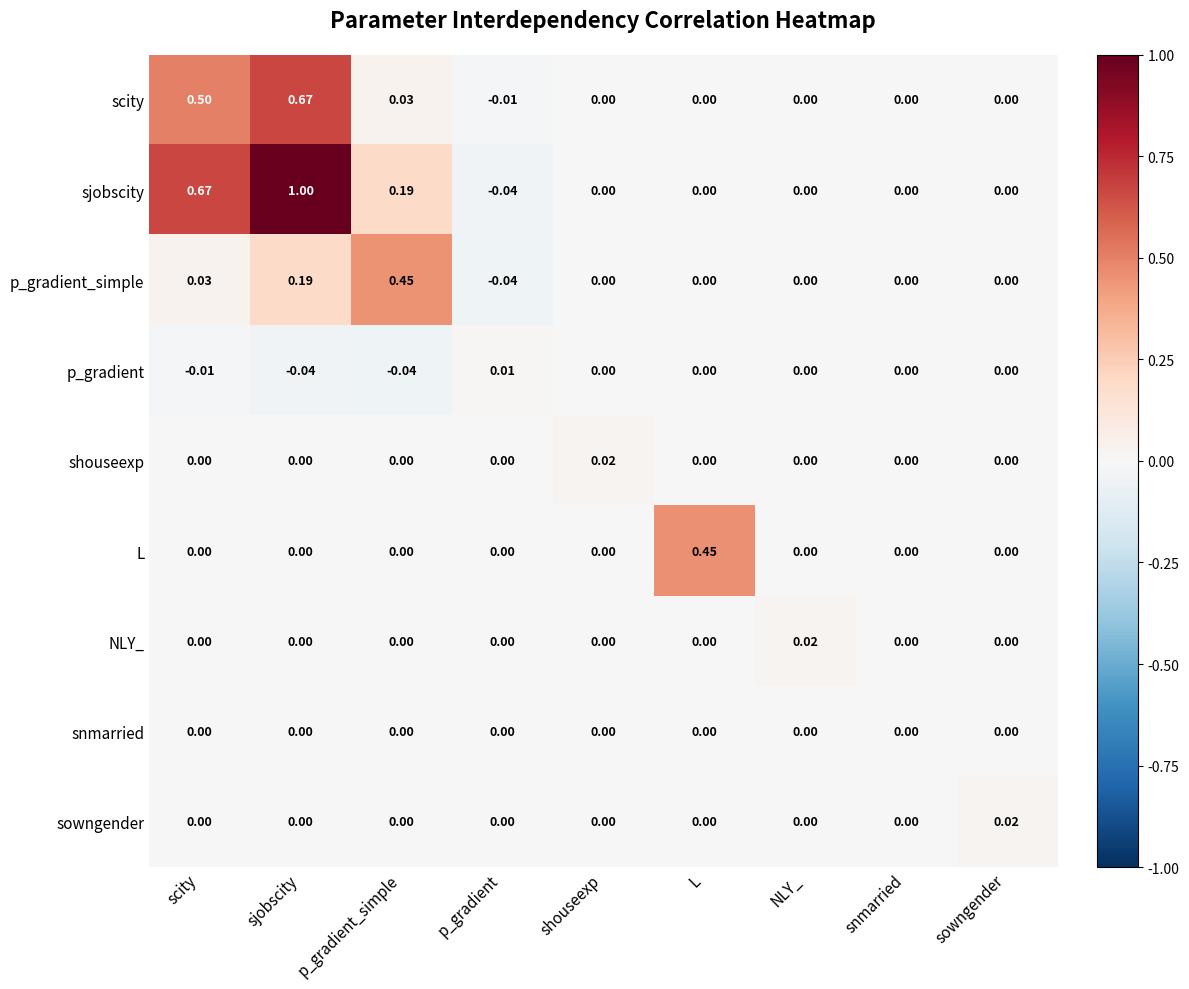

How many positive values does the L series have?

1